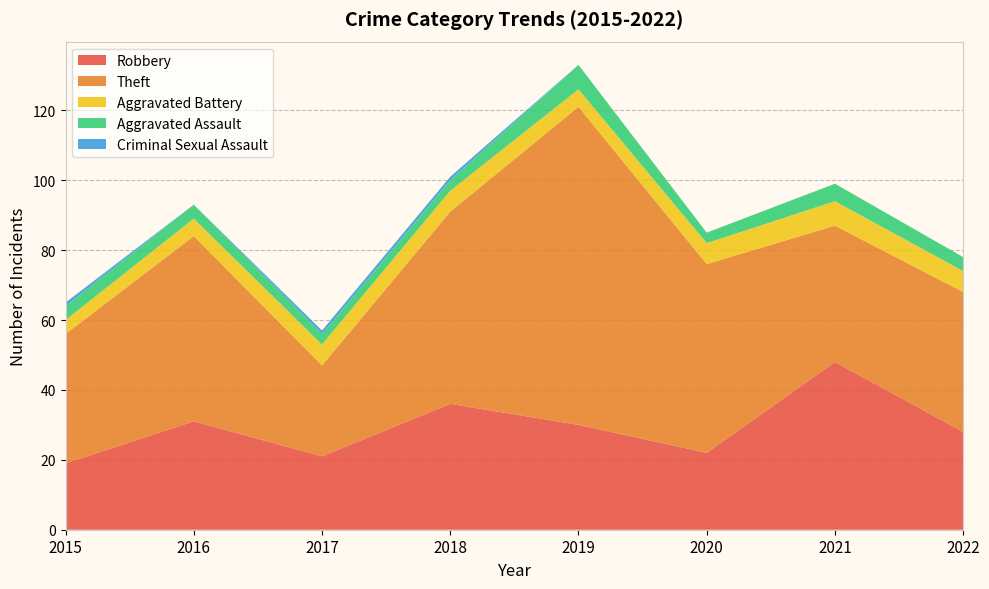

Reading right to left, extract all data points from this chart.

Robbery: 2022=28	2021=48	2020=22	2019=30	2018=36	2017=21	2016=31	2015=19
Theft: 2022=40	2021=39	2020=54	2019=91	2018=55	2017=26	2016=53	2015=37
Aggravated Battery: 2022=6	2021=7	2020=6	2019=5	2018=6	2017=6	2016=5	2015=4
Aggravated Assault: 2022=4	2021=5	2020=3	2019=7	2018=3	2017=3	2016=4	2015=4
Criminal Sexual Assault: 2022=0	2021=0	2020=0	2019=0	2018=1	2017=1	2016=0	2015=1